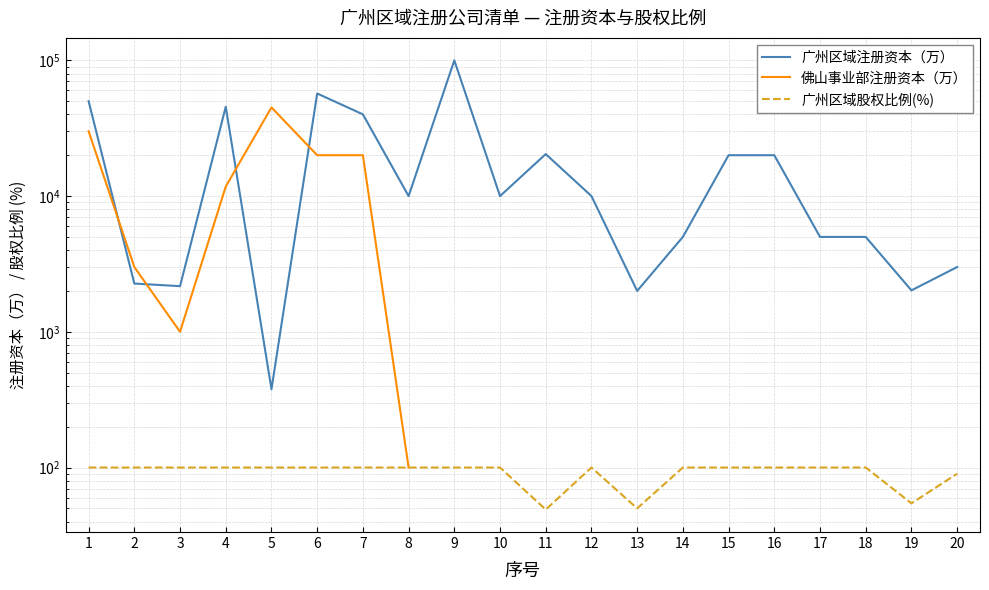

Where is the first local minimum for 佛山事业部注册资本（万）?

3